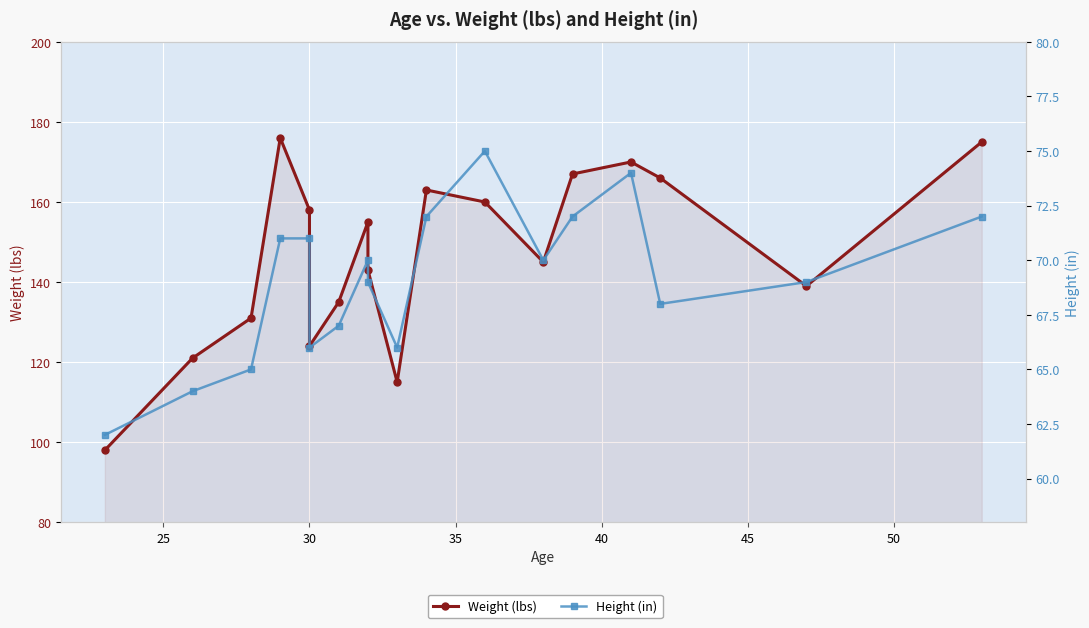

True or false: Height (in) and Weight (lbs) cross at least once.

False